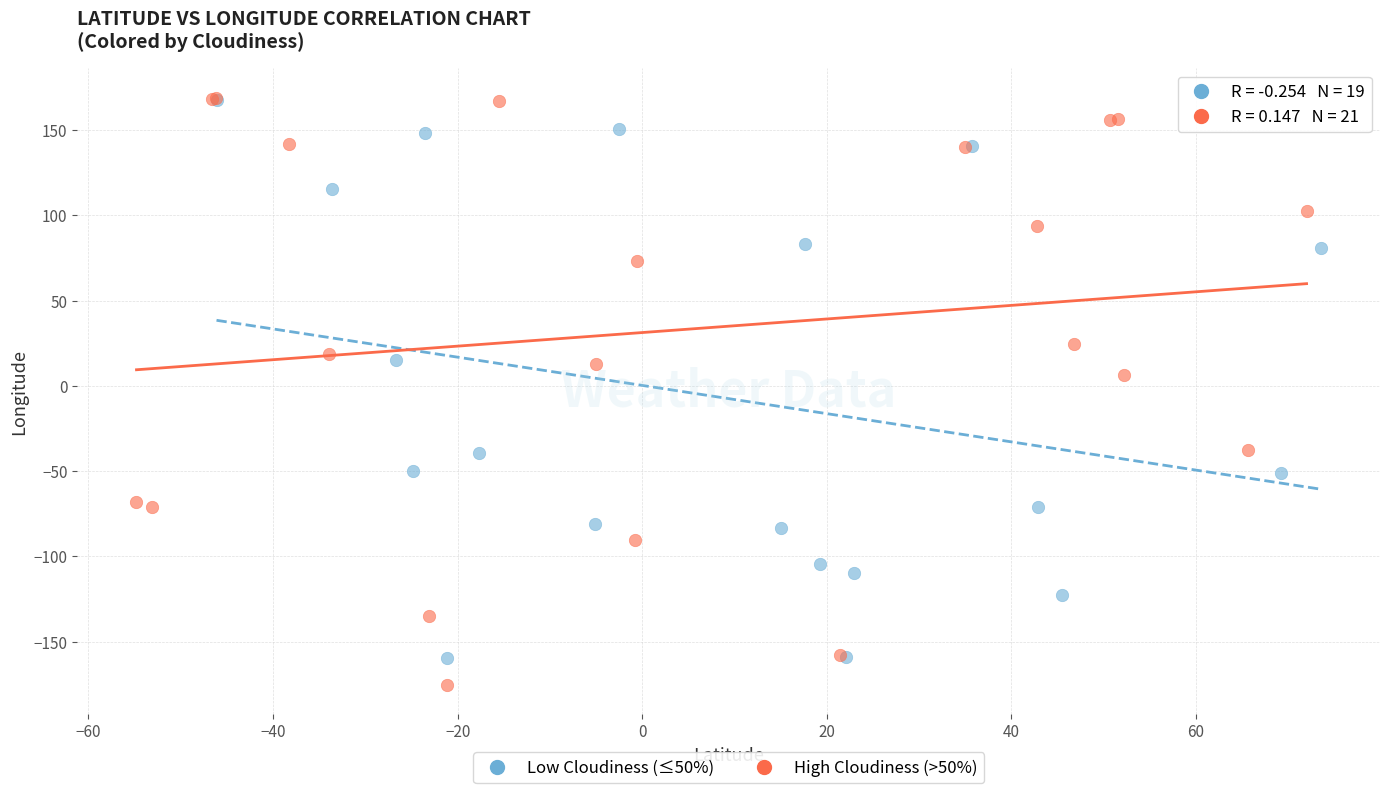

Which series reaches the minimum Y coordinate?

High Cloudiness (>50%)